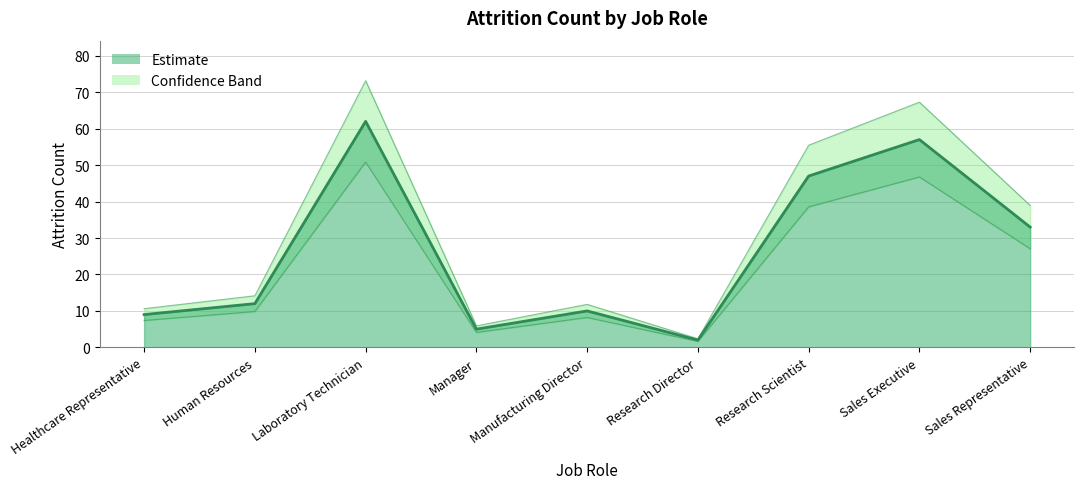

How many lines are shown in the chart?

1